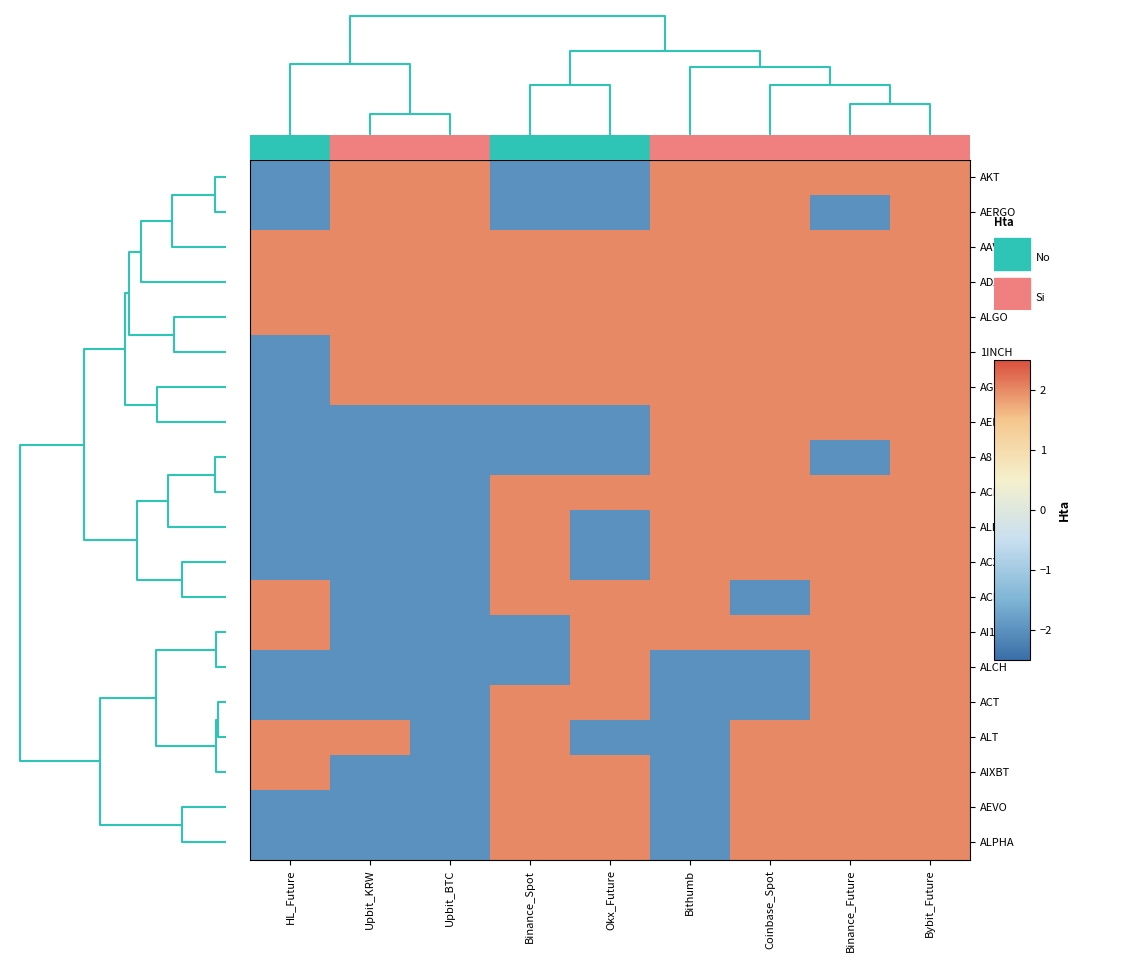

What is the maximum value shown in the chart?

2